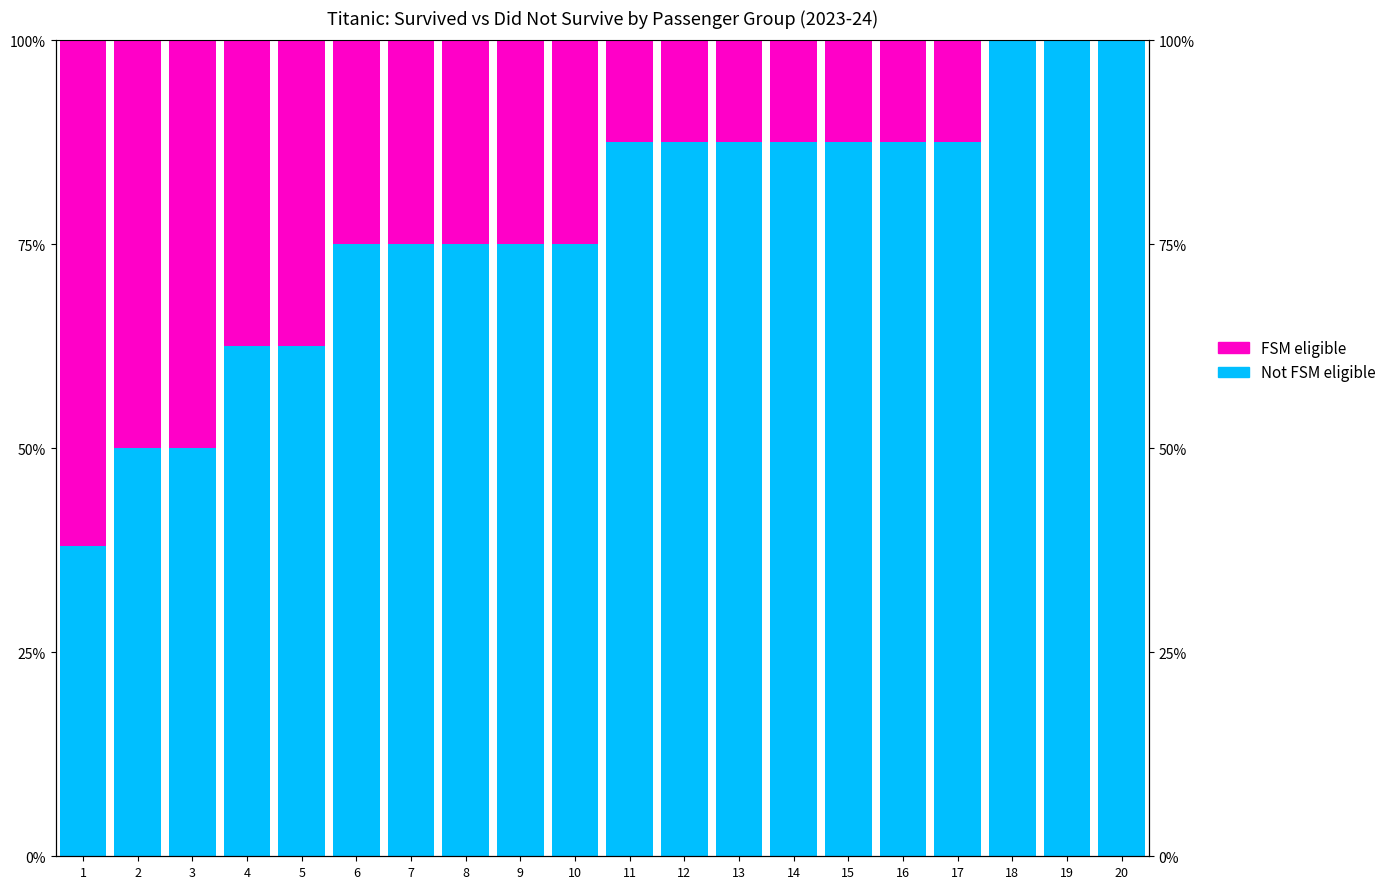

What are all the series names shown in the legend?

Not FSM eligible, FSM eligible